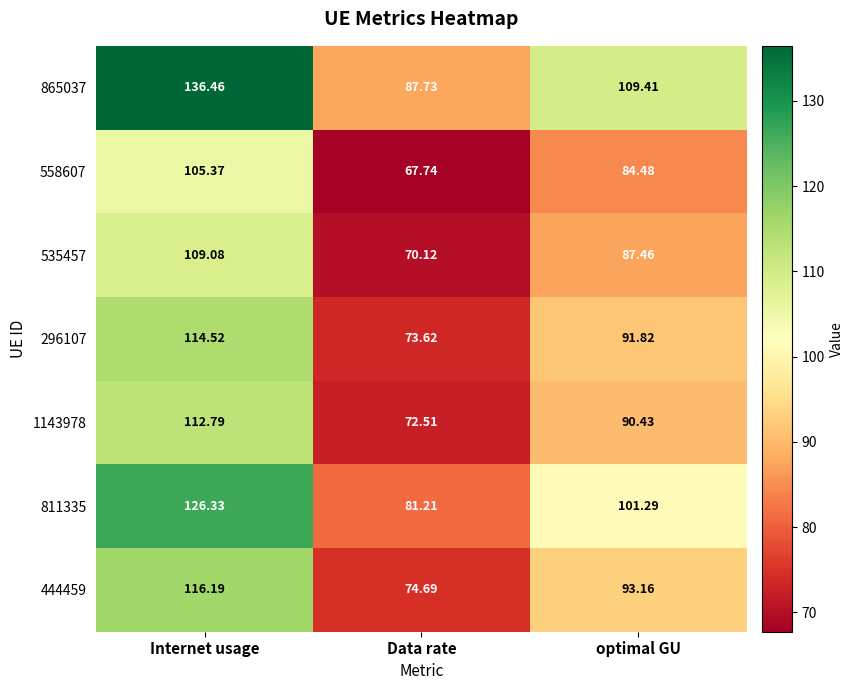

At which category is the sum across all series the highest?

Internet usage